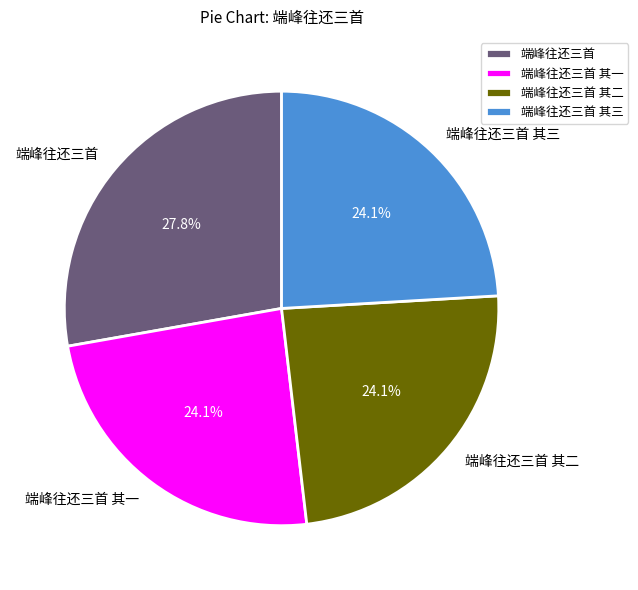

Between 端峰往还三首 其二 and 端峰往还三首, which is larger?

端峰往还三首